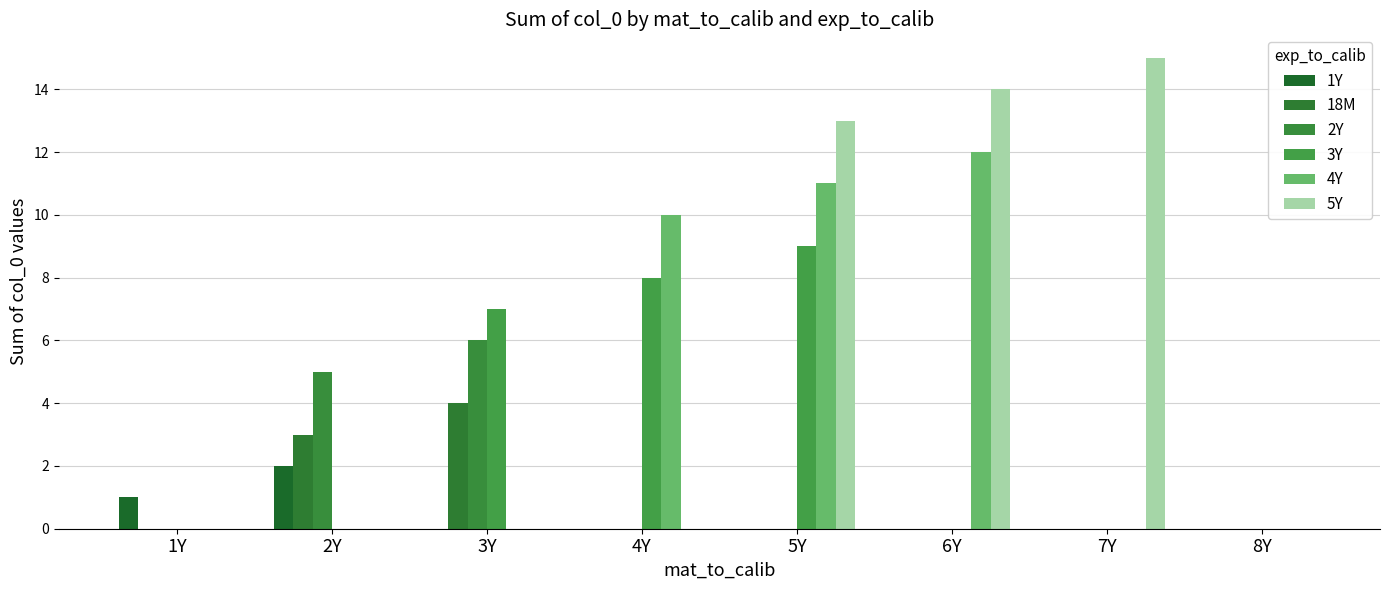

The value of 18M at 1Y is 0. True or false?

True